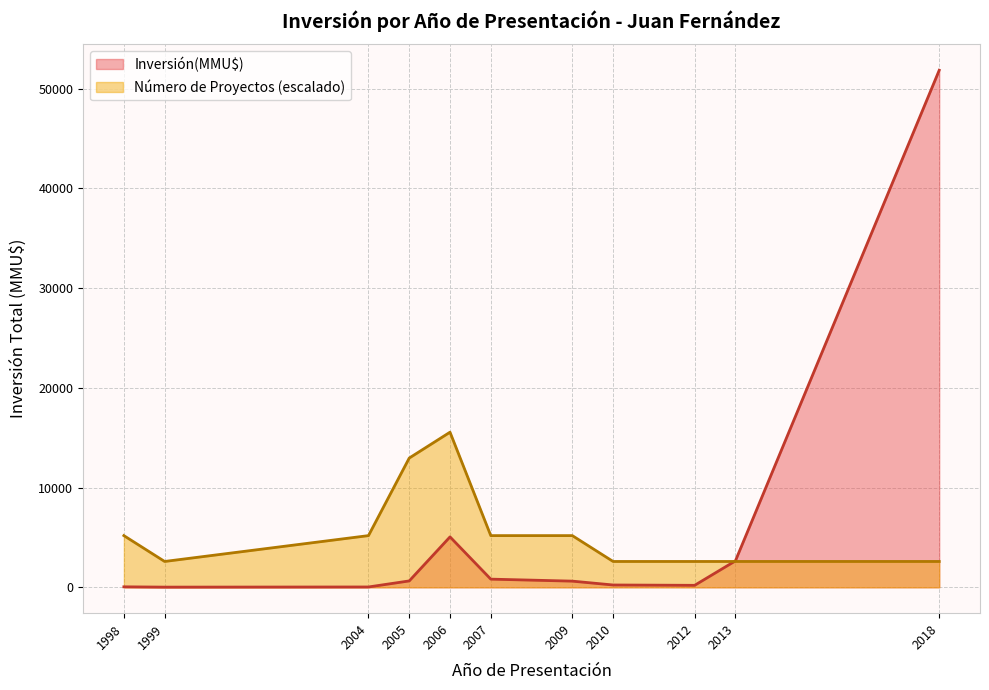

Which series has the widest spread of values?

Inversión(MMU$)